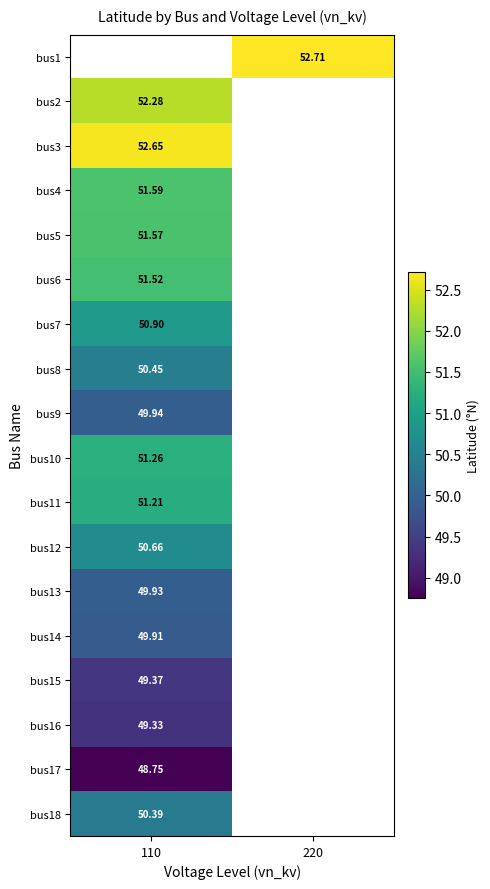

Is the value of bus5 at 110 greater than the value of bus10 at 110?

Yes